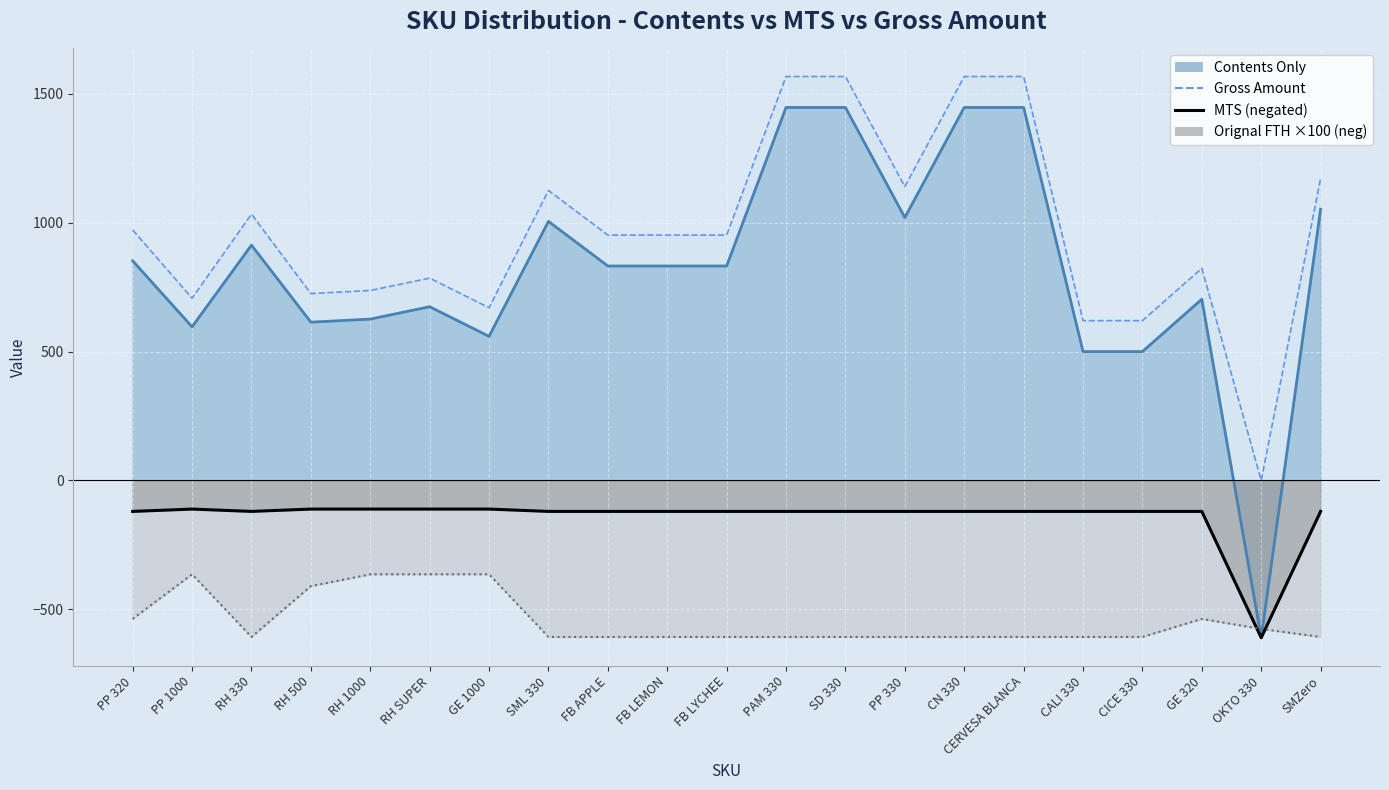

What are all the series names shown in the legend?

Contents Only, MTS, GROSS AMOUNT, Orignal FTH